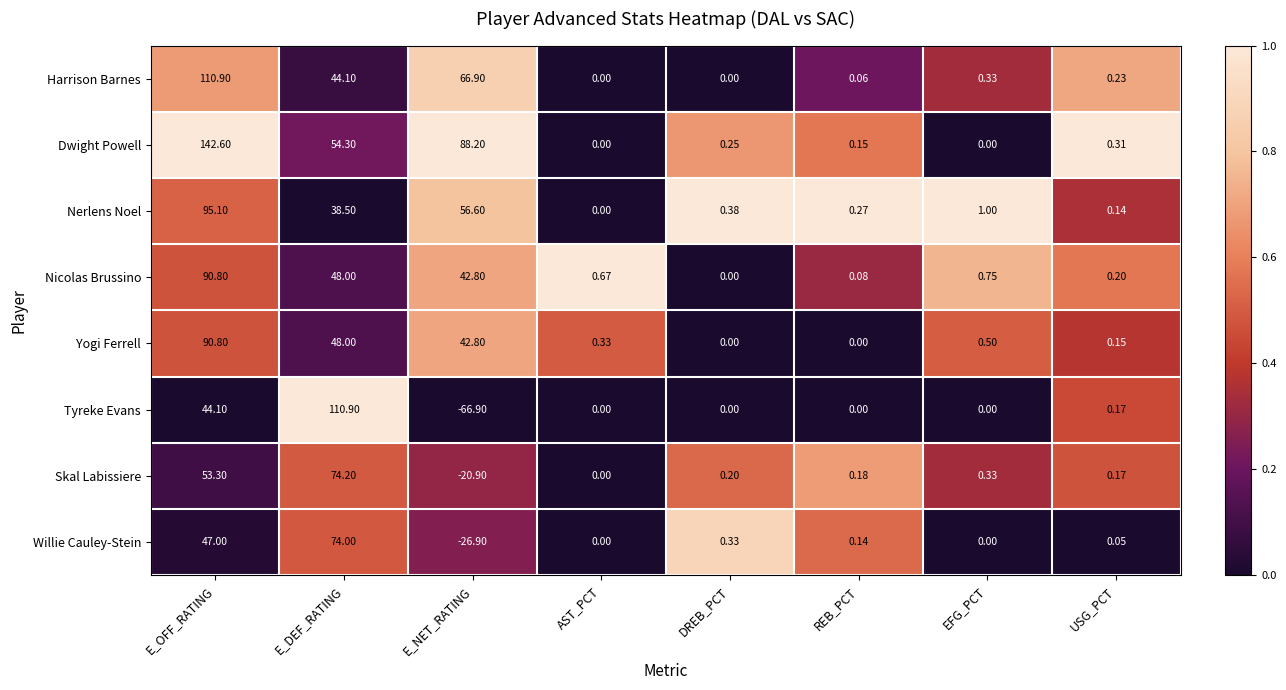

What is the maximum value shown in the chart?

142.6